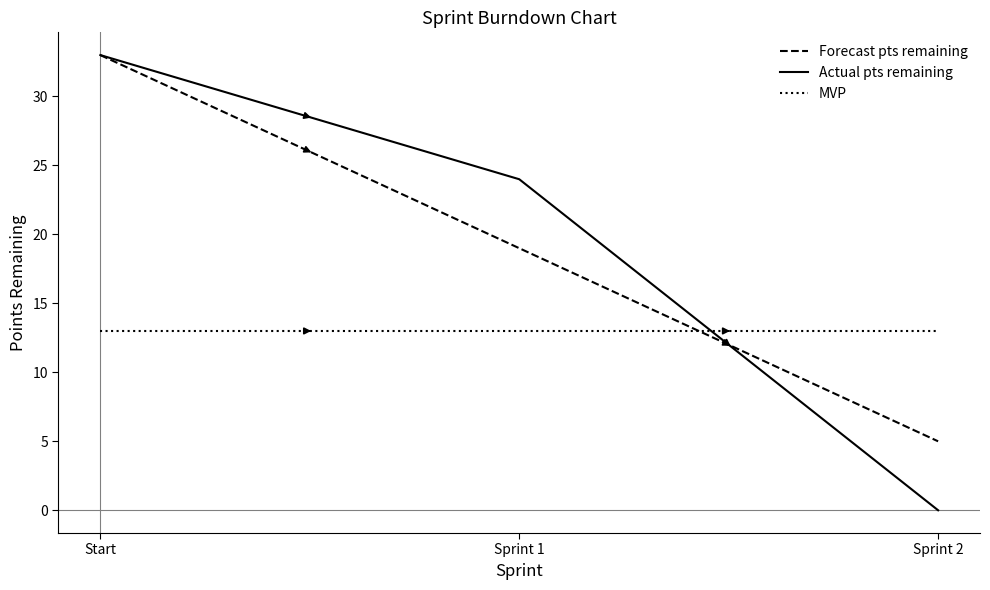

What is the spread (max minus min) of values at Sprint 1?

11